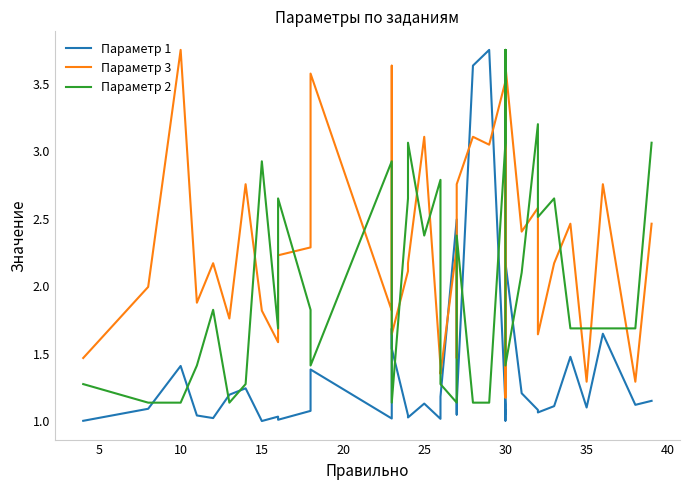

What is the difference between the maximum and second lowest values in the Параметр 2 series?

2.6